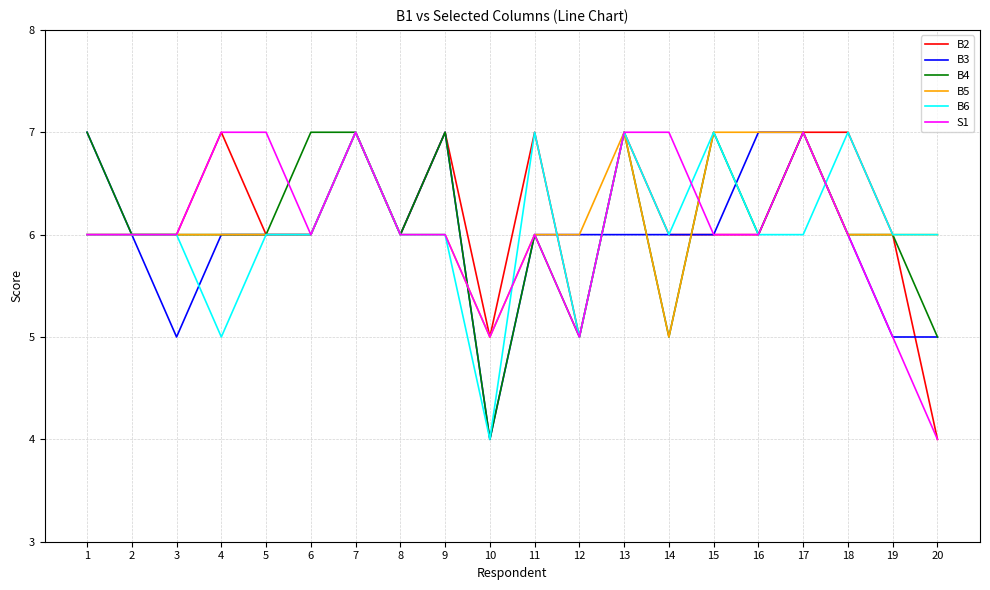

What is the approximate value of B3 at 11?

6